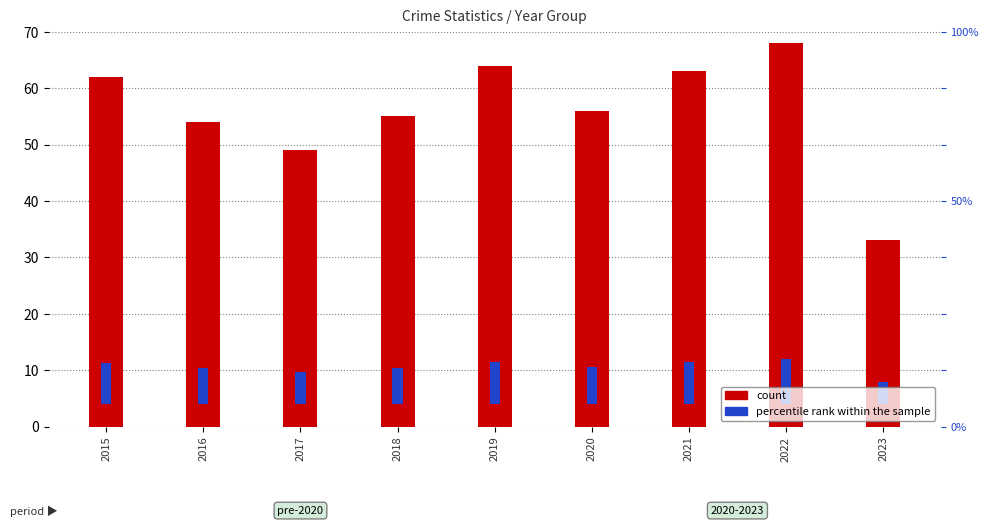

List the labels in order of percentile rank within the sample value, largest first.

2022, 2019, 2021, 2015, 2020, 2018, 2016, 2017, 2023